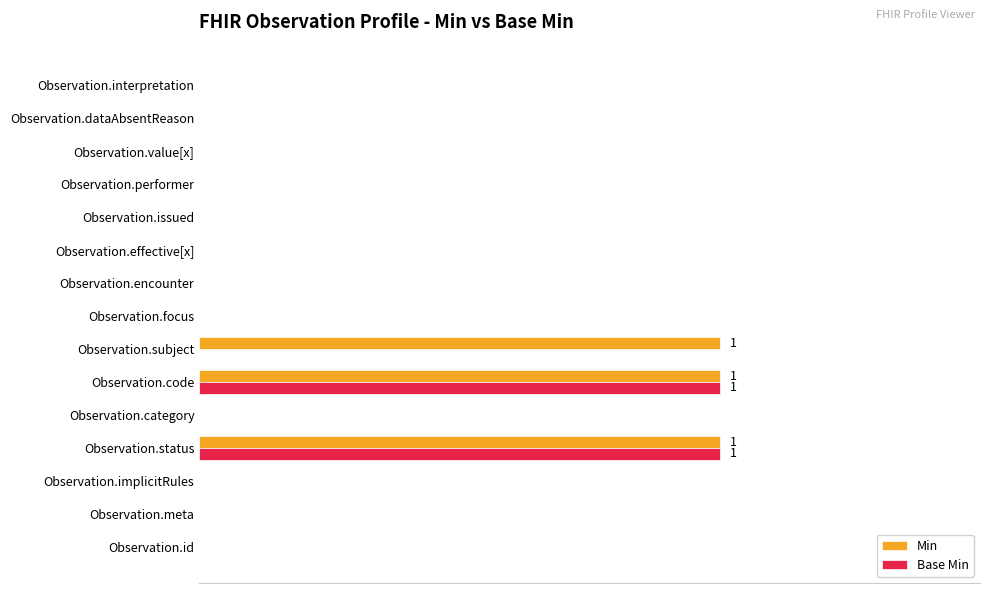

What position from the right is Observation.issued?

5